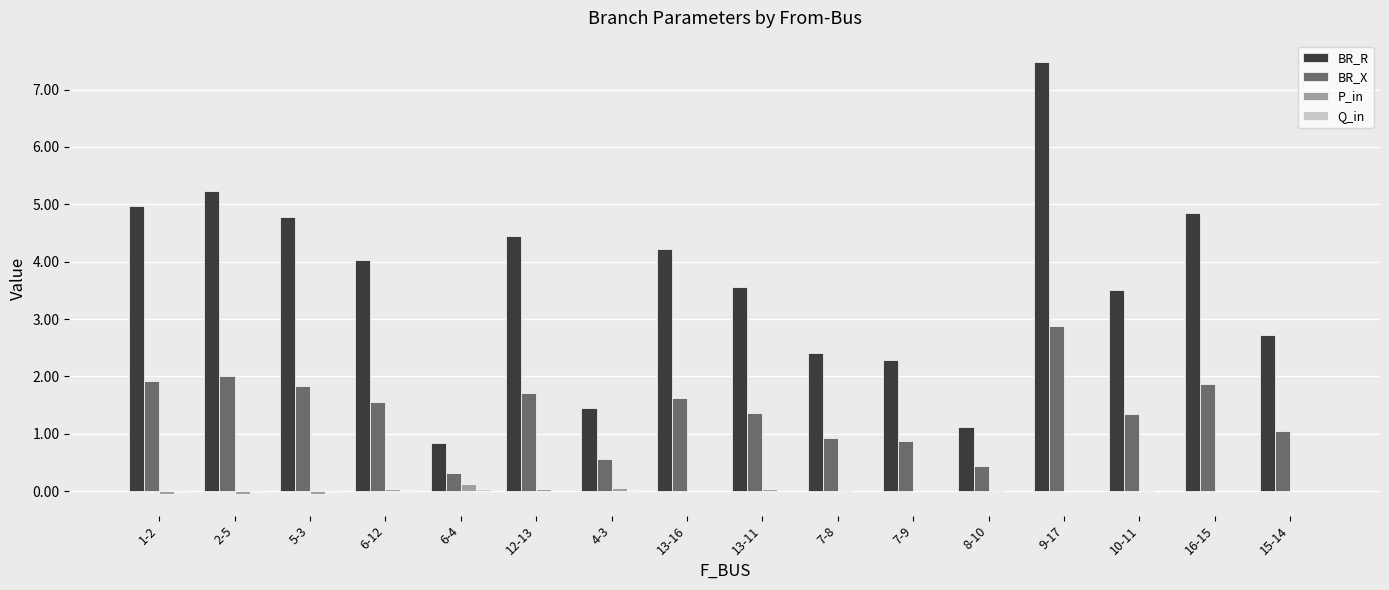

Which label corresponds to the largest value in the chart?

9-17